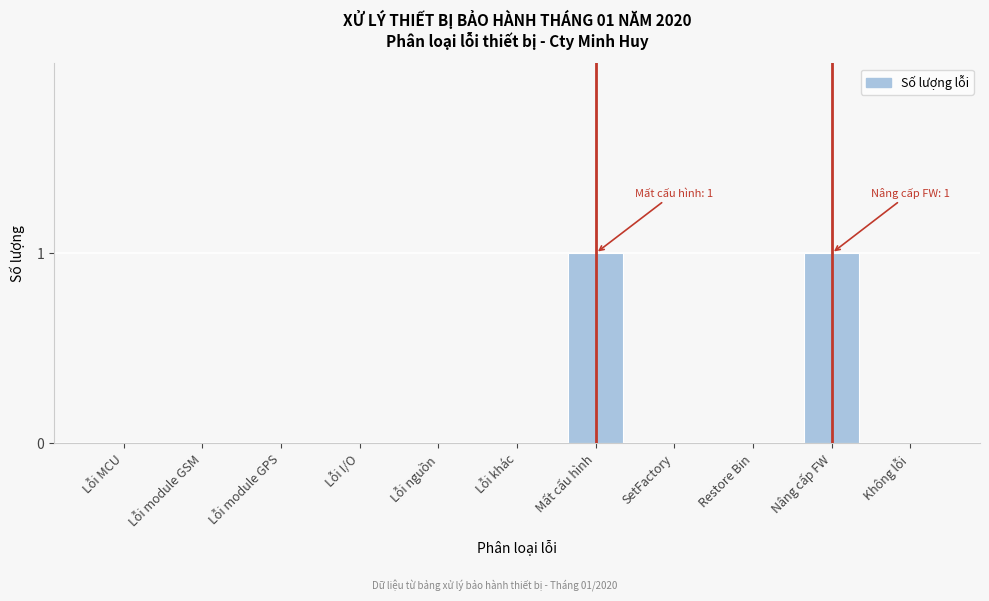

The chart shows a value of 0 at Lỗi nguồn. True or false?

True